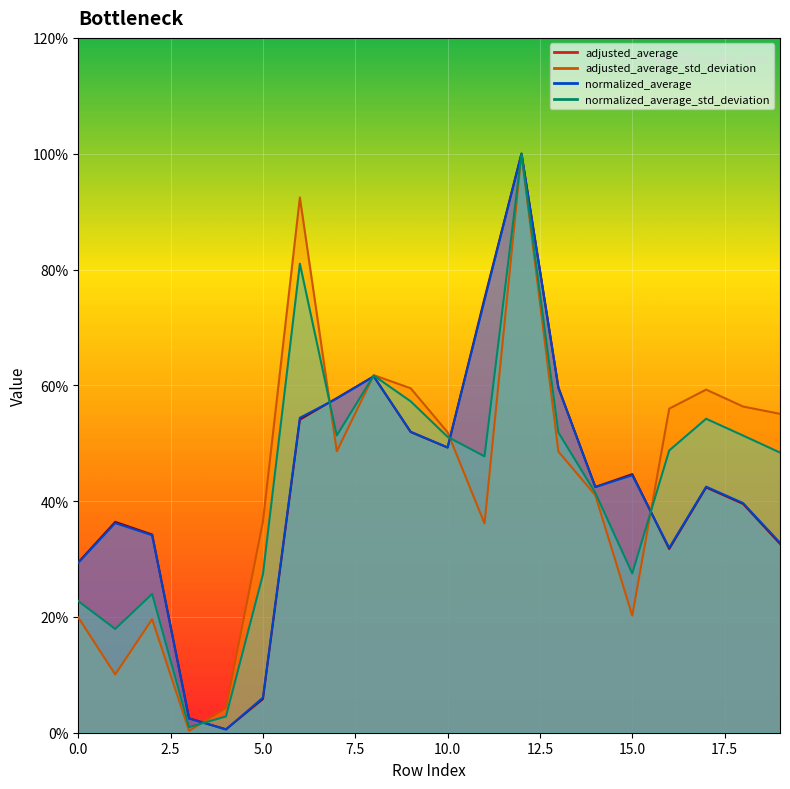

True or false: normalized_average has more than 0 points higher than both neighbors.

True